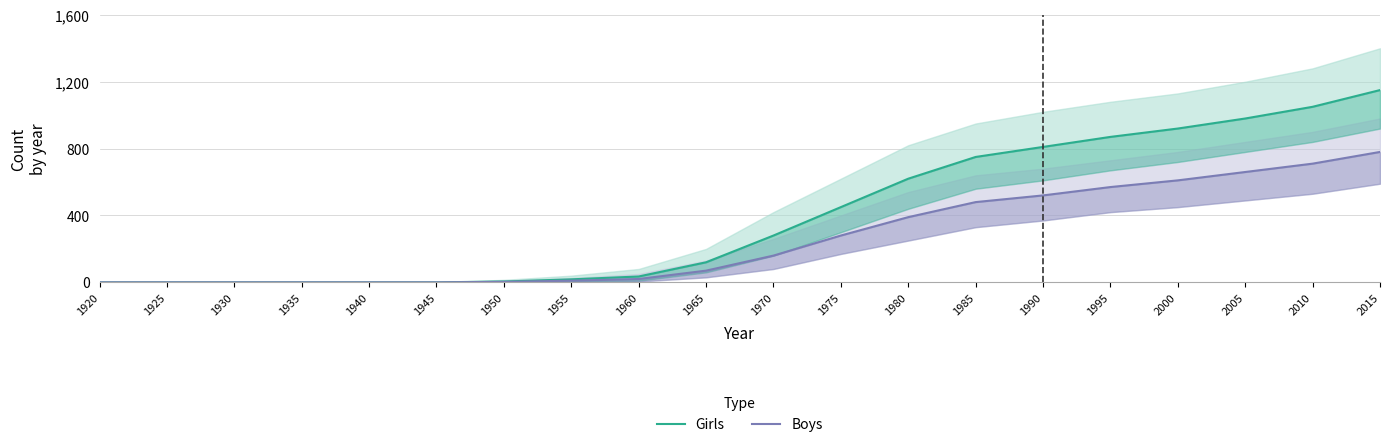

Rank the series by their maximum value, from highest to lowest.

Girls, Boys